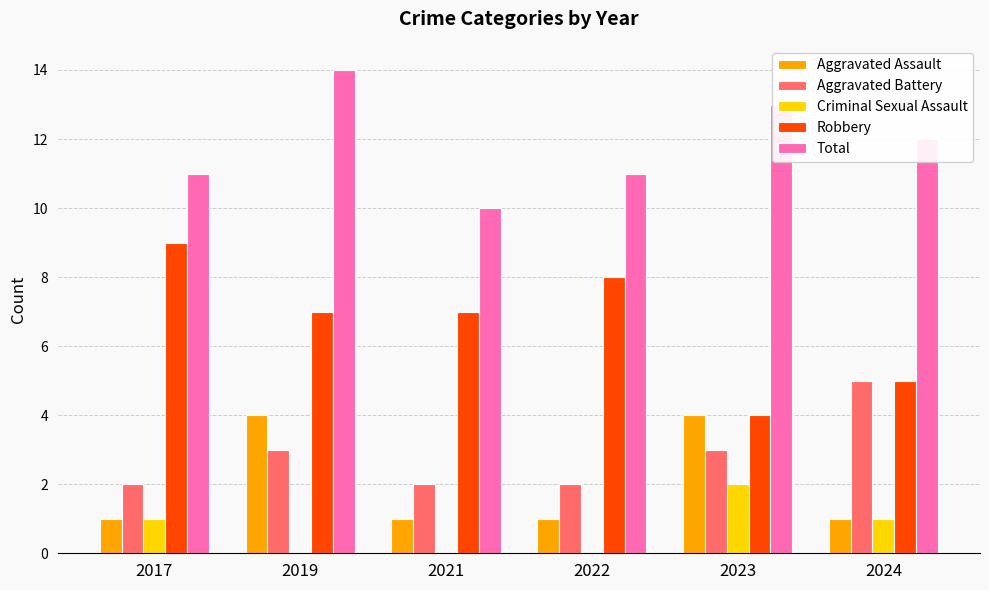

What is the sum of the Aggravated Battery values at 2019 and 2024?

8